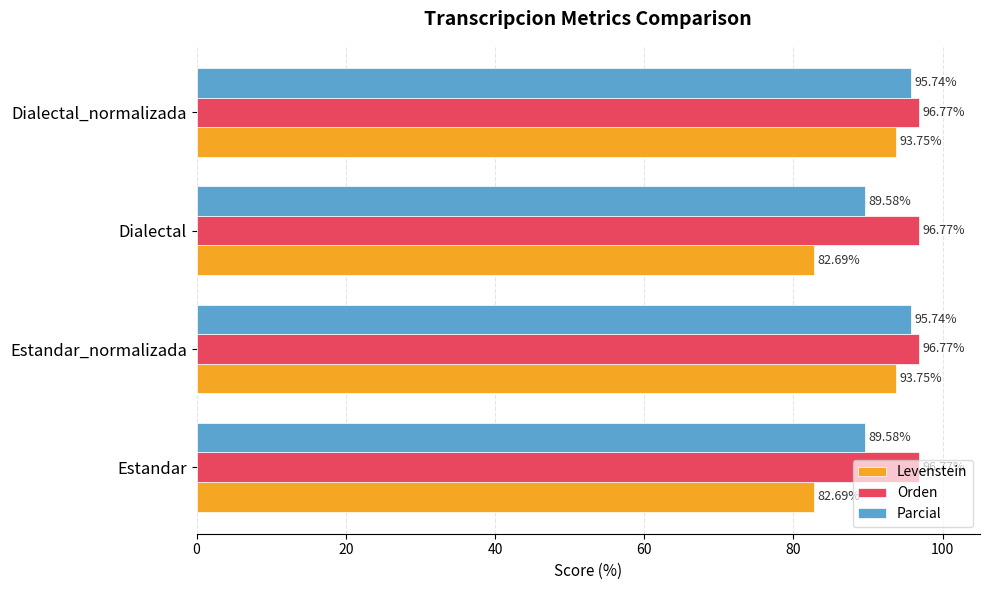

What is the spread (max minus min) of values at Dialectal?

14.1